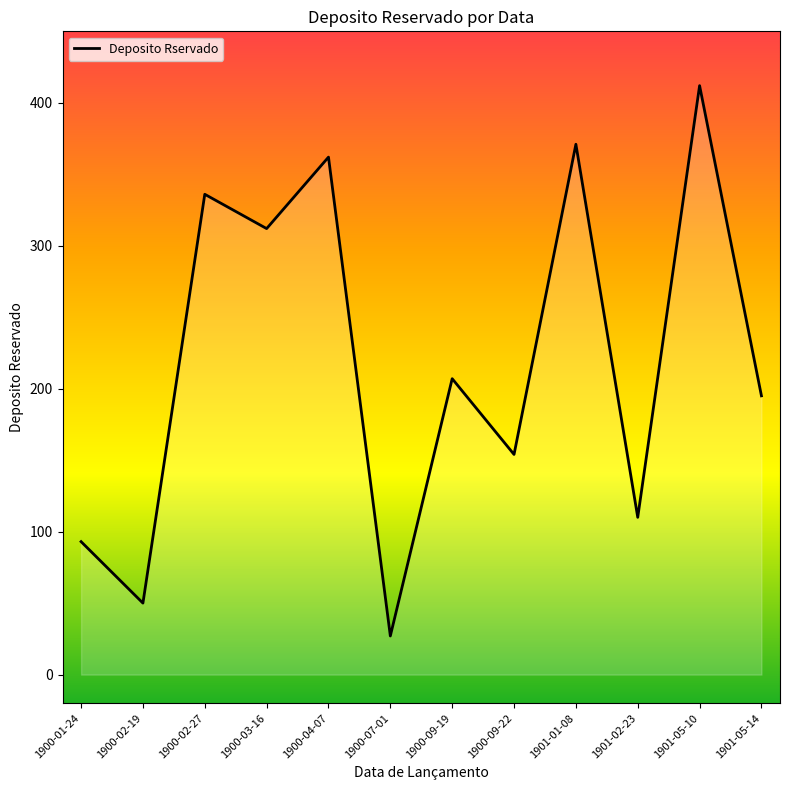

The chart shows a value of 412 at 1901-05-10. True or false?

True